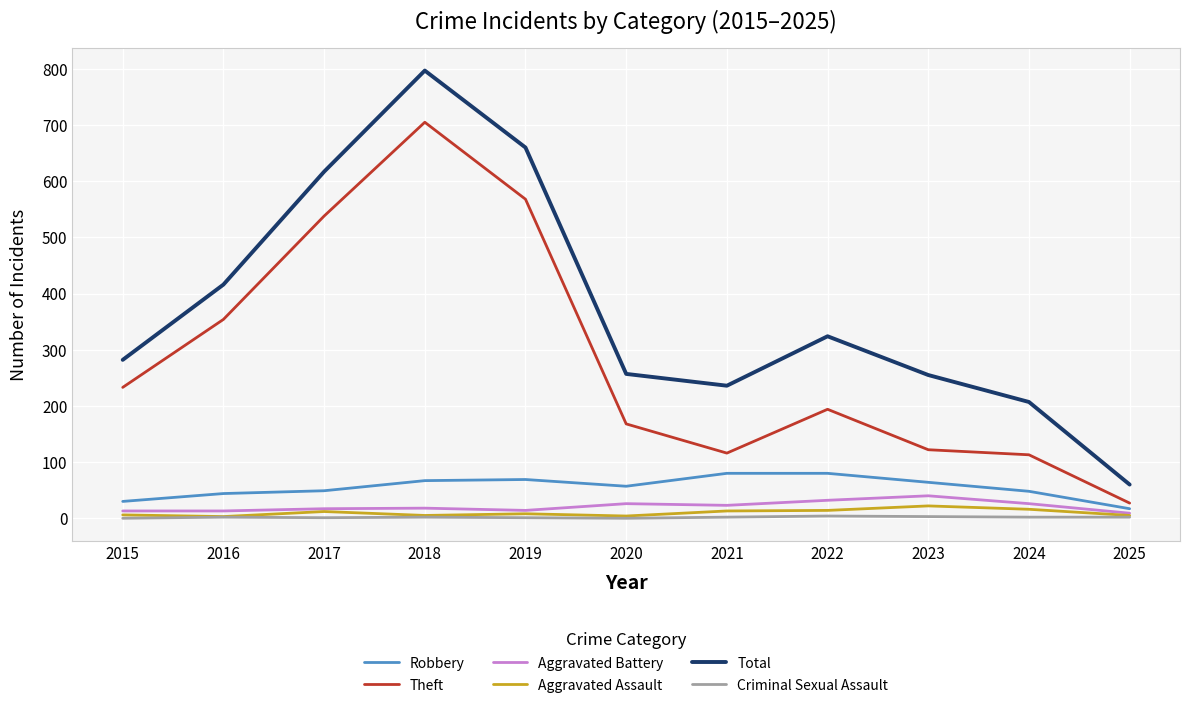

Which category has the lowest value in the Total series?

2025